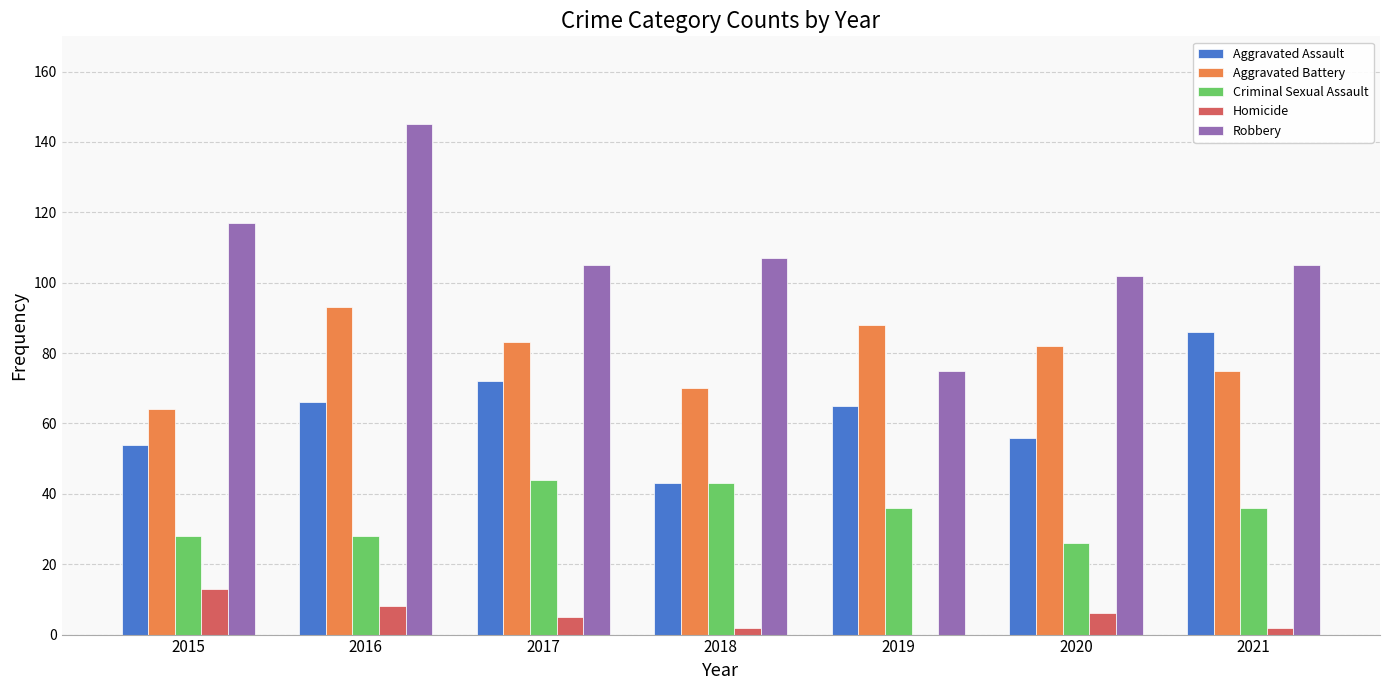

Reading left to right, transcribe all the data shown in this chart.

Aggravated Assault: 2015=54	2016=66	2017=72	2018=43	2019=65	2020=56	2021=86
Aggravated Battery: 2015=64	2016=93	2017=83	2018=70	2019=88	2020=82	2021=75
Criminal Sexual Assault: 2015=28	2016=28	2017=44	2018=43	2019=36	2020=26	2021=36
Homicide: 2015=13	2016=8	2017=5	2018=2	2019=0	2020=6	2021=2
Robbery: 2015=117	2016=145	2017=105	2018=107	2019=75	2020=102	2021=105